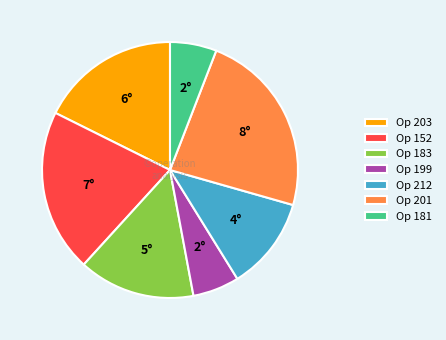

What is the ratio of the value at Op 212 to the value at Op 181?

2.0